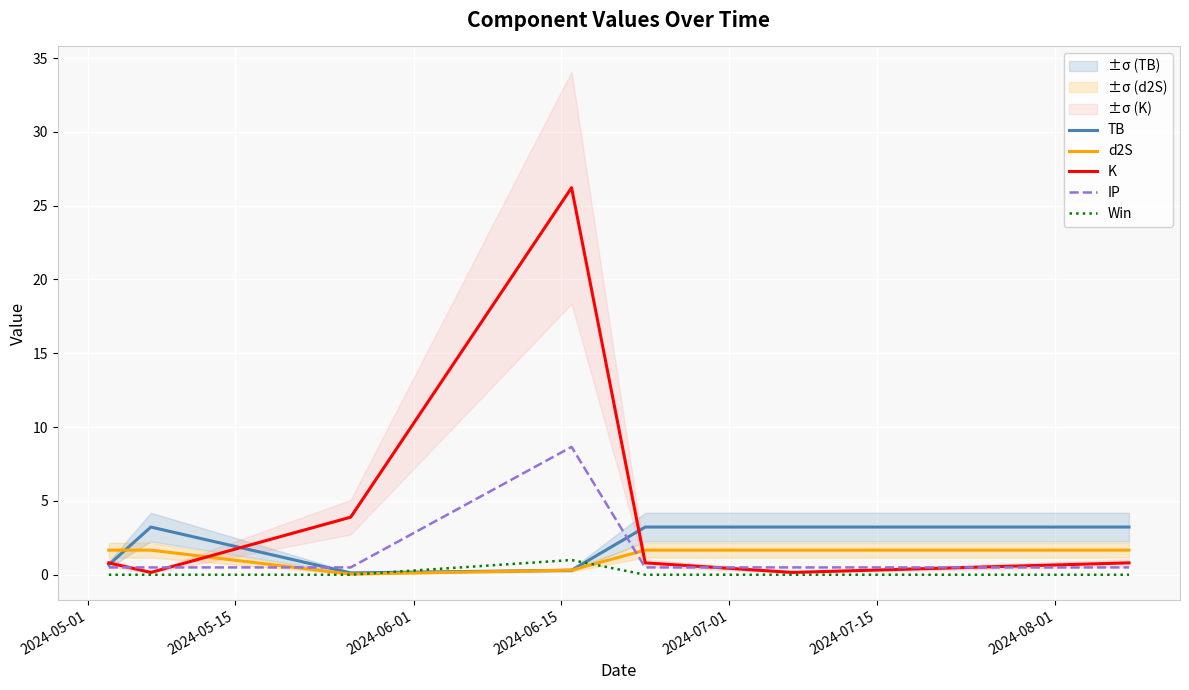

What are all the series names shown in the legend?

TB, d2S, K, IP, Win